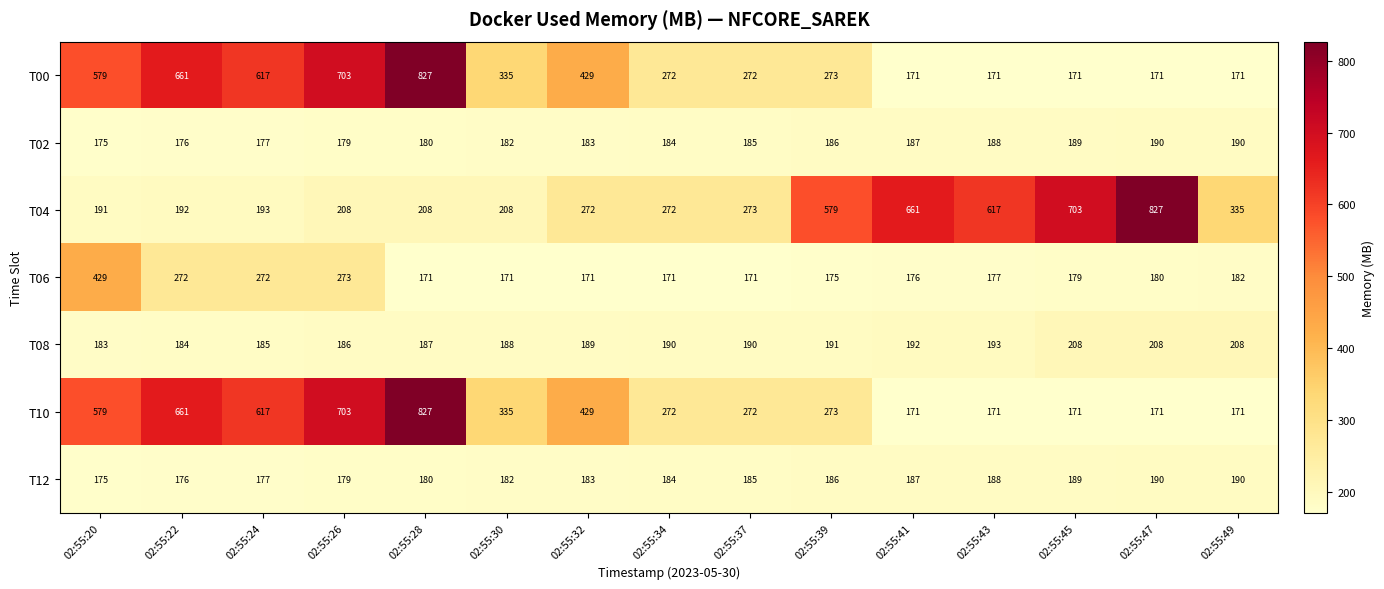

Which series changed the most between 02:55:34 and 02:55:43?

T04